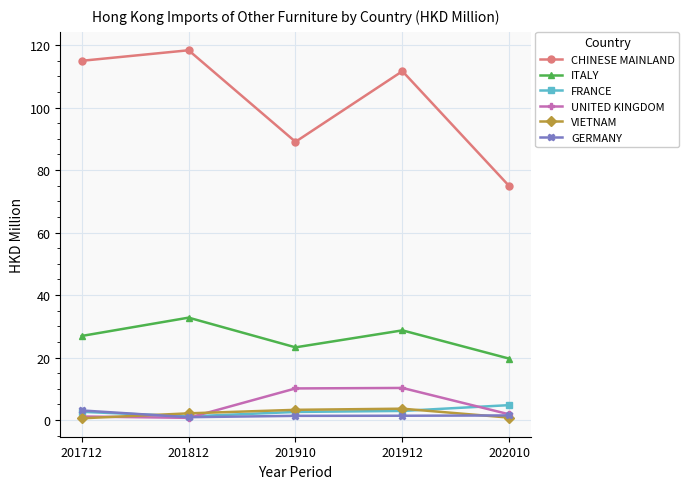

What is the difference between the FRANCE values at 201812 and 201912?

1.8